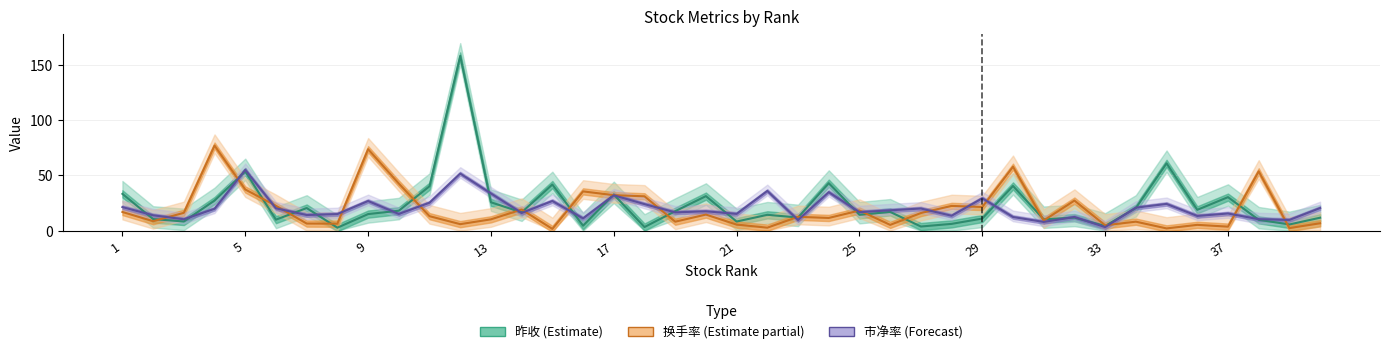

What is the greatest value displayed?

157.8